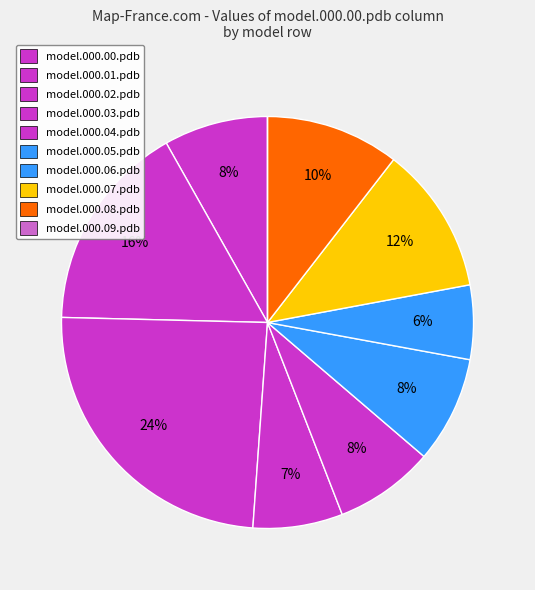

True or false: model.000.07.pdb accounts for 18% of the total.

False